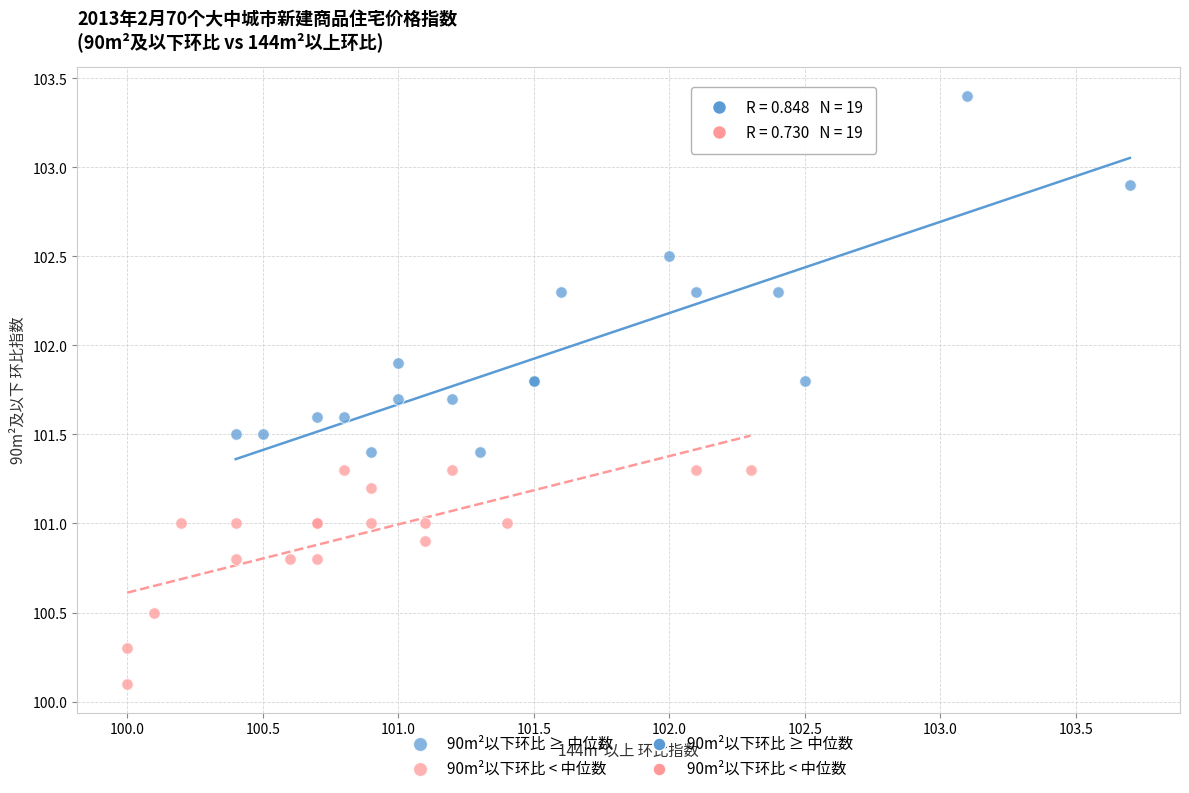

Which series reaches the maximum Y coordinate?

90m²以下环比 ≥ 中位数